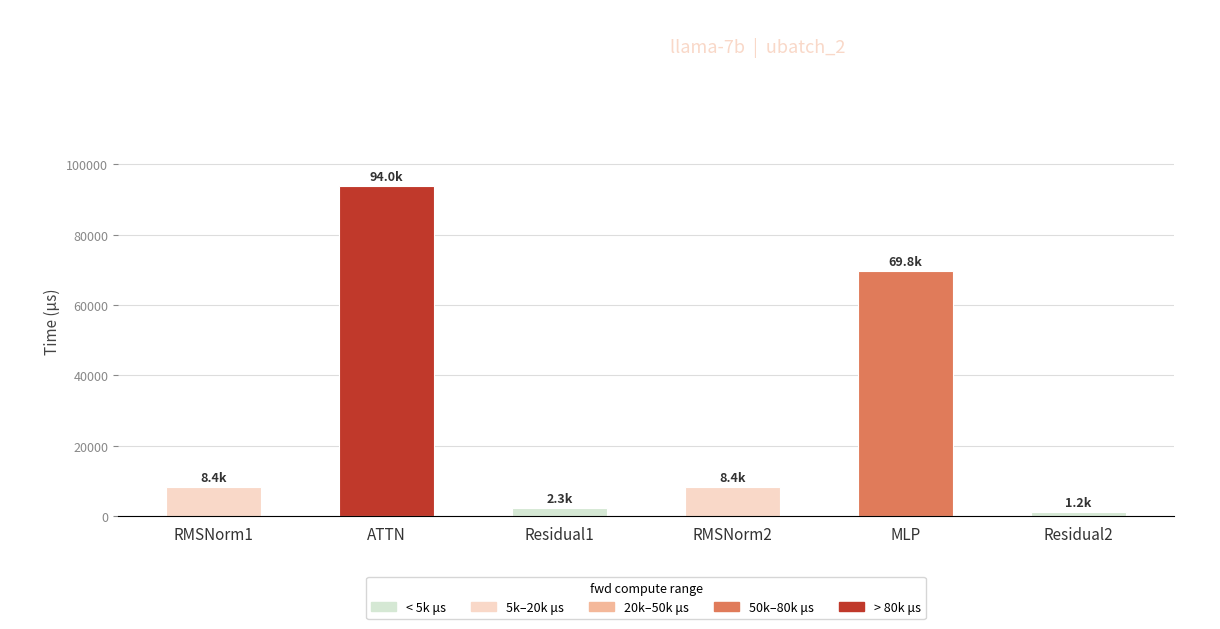

Which has a higher value, Residual1 or RMSNorm1?

RMSNorm1